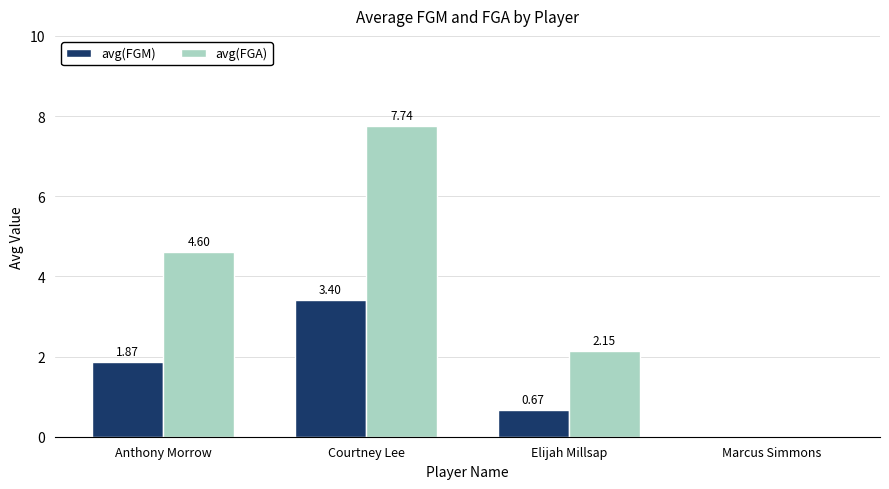

How many values in avg(FGM) are above zero?

3